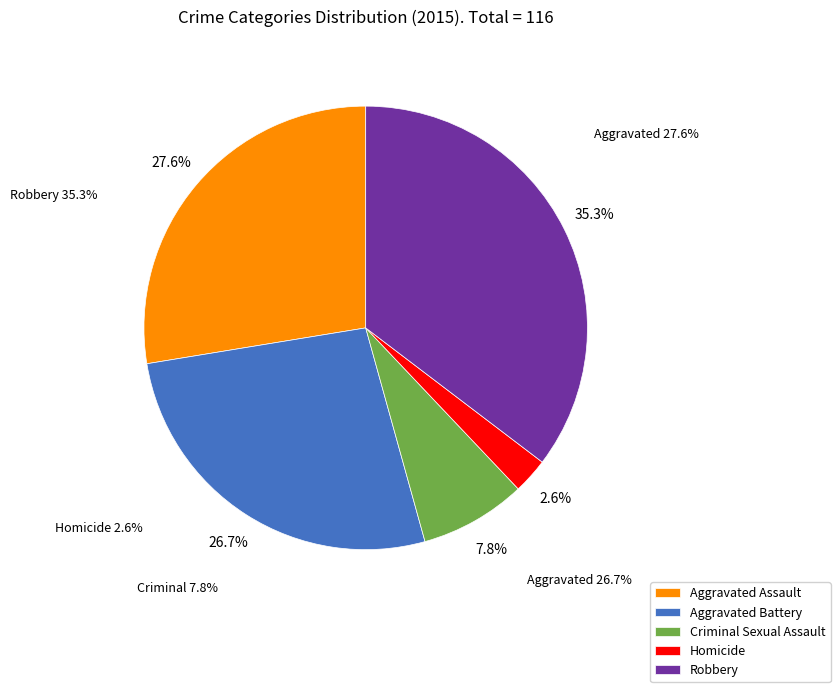

The Criminal Sexual Assault slice represents 1% of the pie. True or false?

False